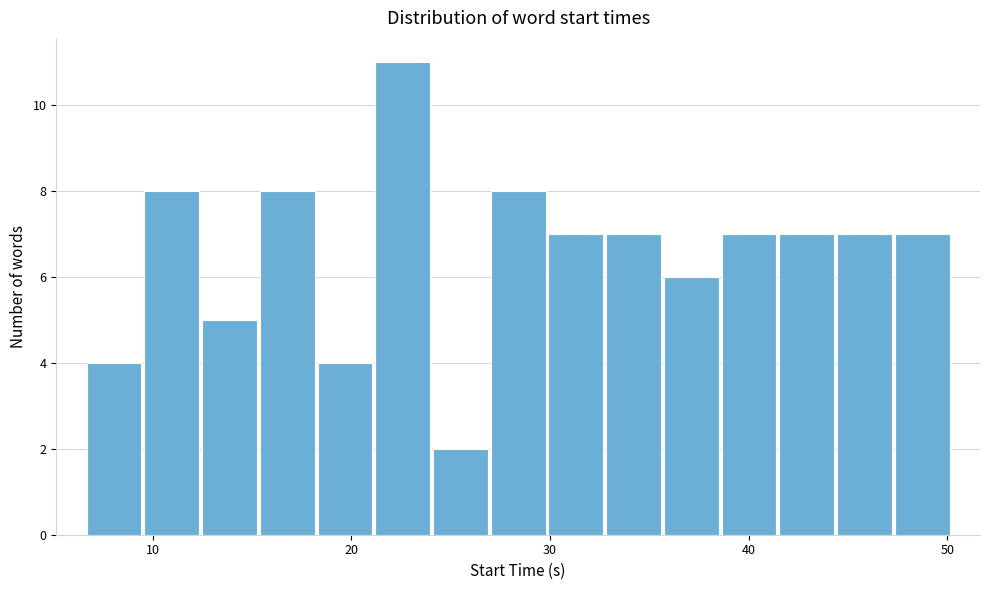

Read against the x-axis, roughly where is the centre of the tallest bar?

23